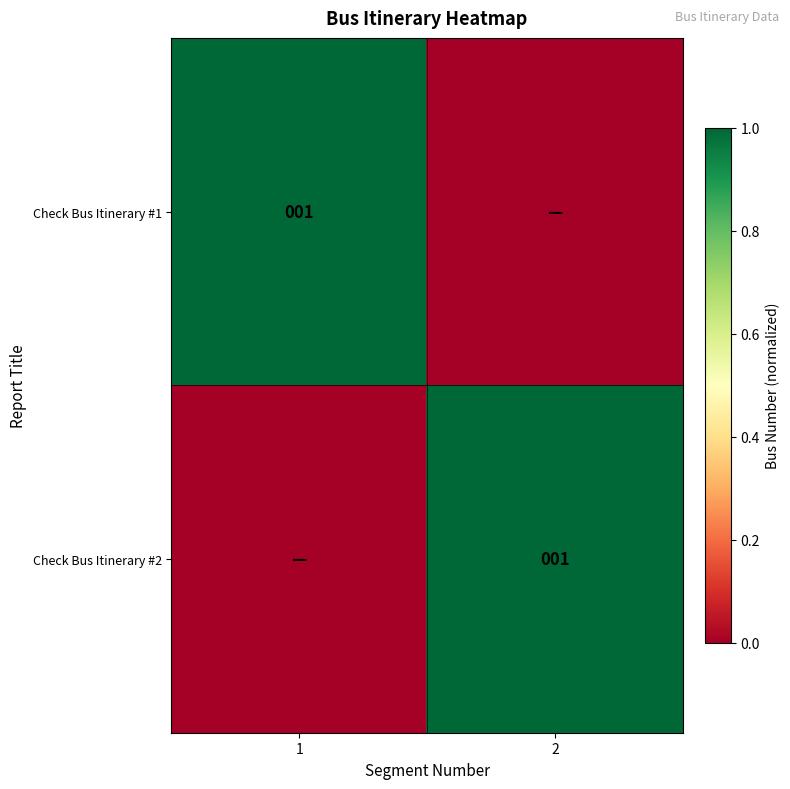

The value of Check Bus Itinerary #2 at 2 is 1. True or false?

True